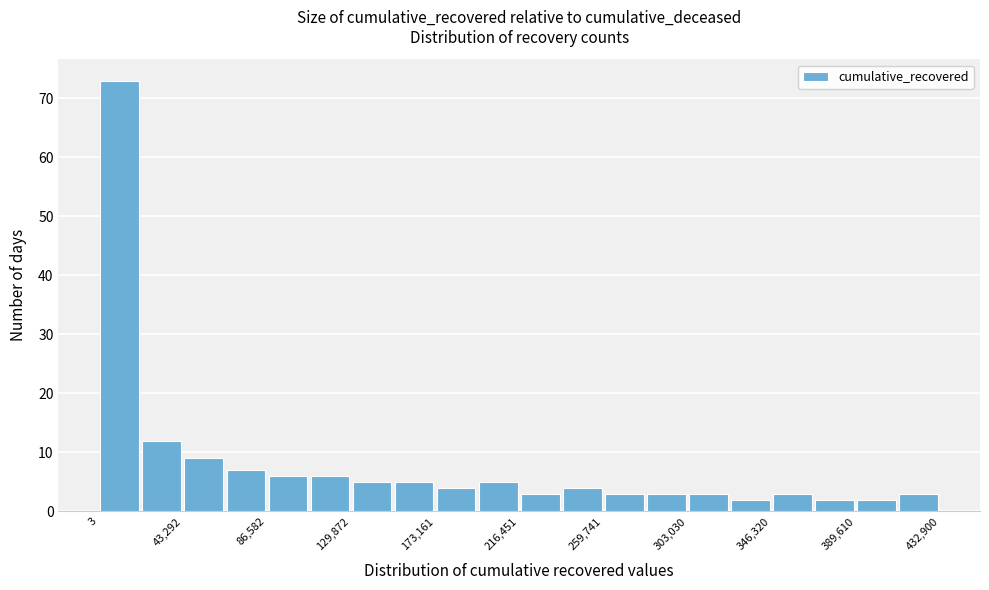

Reading left to right, list every bar in this chart as the range it spans on the x-axis followed by its height. Neither the bar edges nor the heights are printed on the chart, so give them approximately, as read against the axes.

0 to 20000: 73
20000 to 45000: 12
45000 to 65000: 9
65000 to 85000: 7
85000 to 110000: 6
110000 to 130000: 6
130000 to 150000: 5
150000 to 175000: 5
175000 to 195000: 4
195000 to 215000: 5
215000 to 240000: 3
240000 to 260000: 4
260000 to 280000: 3
280000 to 305000: 3
305000 to 325000: 3
325000 to 345000: 2
345000 to 370000: 3
370000 to 390000: 2
390000 to 410000: 2
410000 to 435000: 3